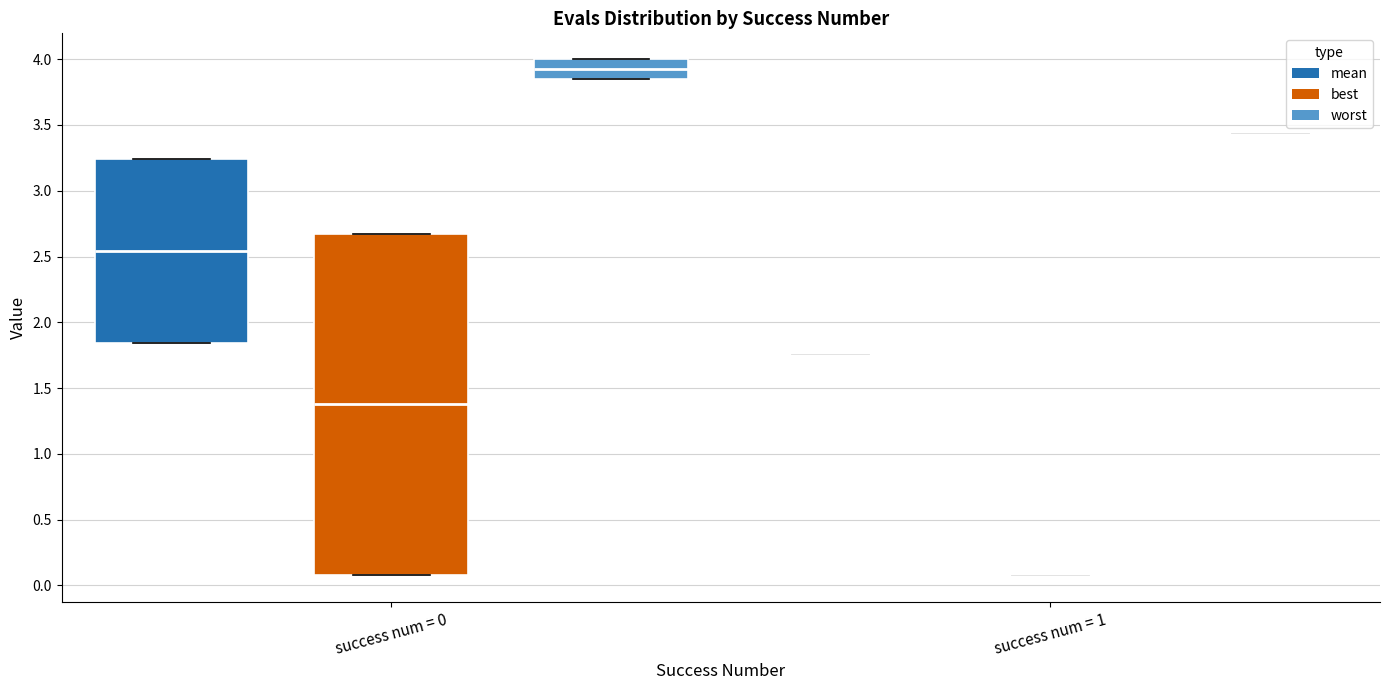

Comparing the boxes themselves (not the whiskers), which one is the tallest?

success num = 0 (best)